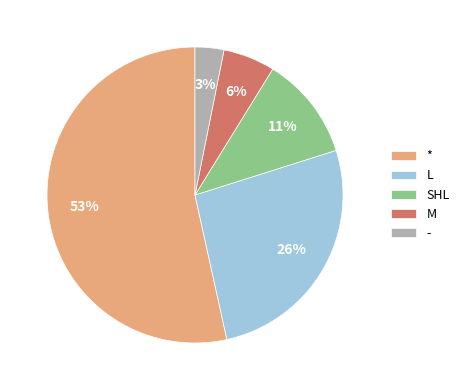

Is there a majority slice in this chart?

Yes